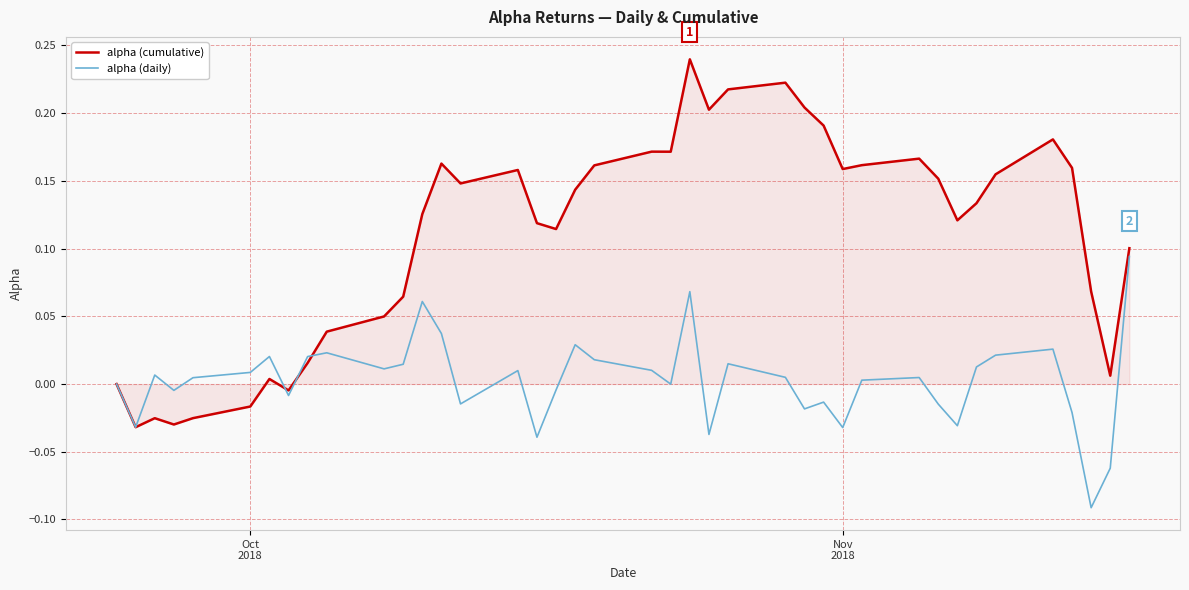

List the series in order of their peak value, highest first.

alpha (cumulative), alpha (daily)